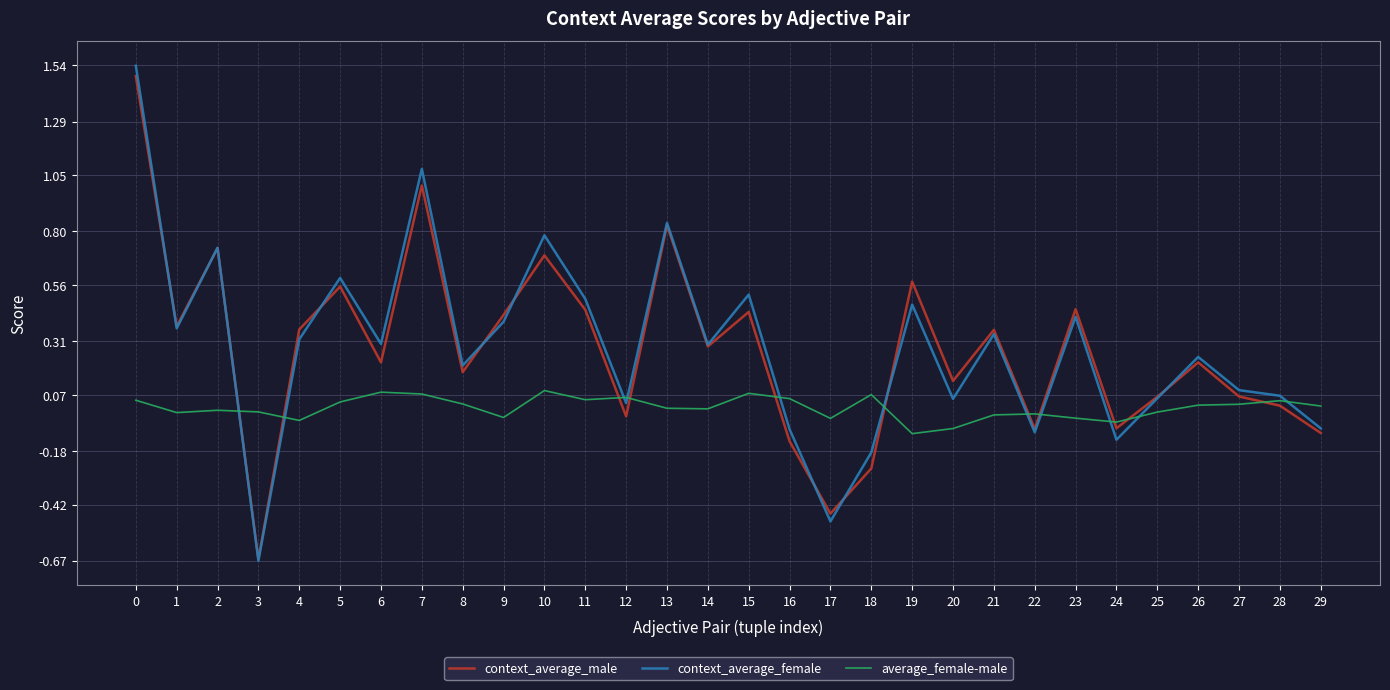

Does the chart have visible grid lines?

Yes